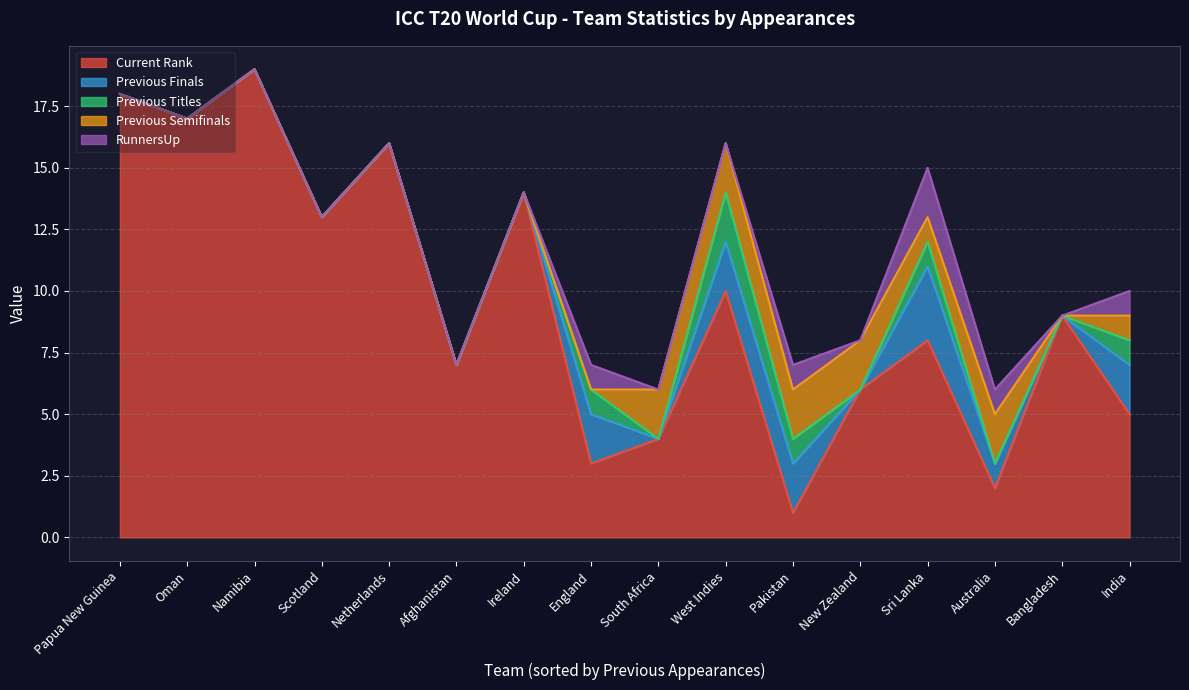

At which label does RunnersUp reach its peak?

Sri Lanka